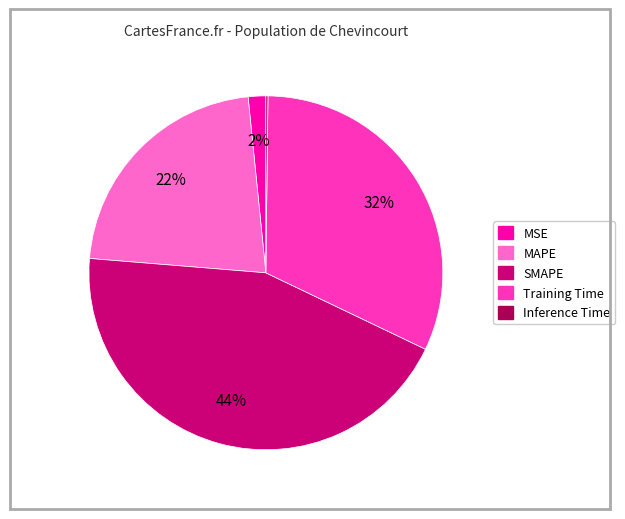

The Training Time slice represents 22% of the pie. True or false?

False